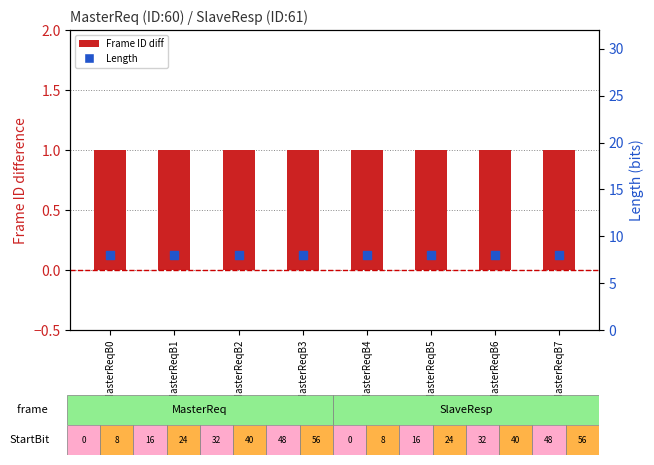

Which series contains the lowest Y value?

Frame ID diff (SlaveResp - MasterReq)